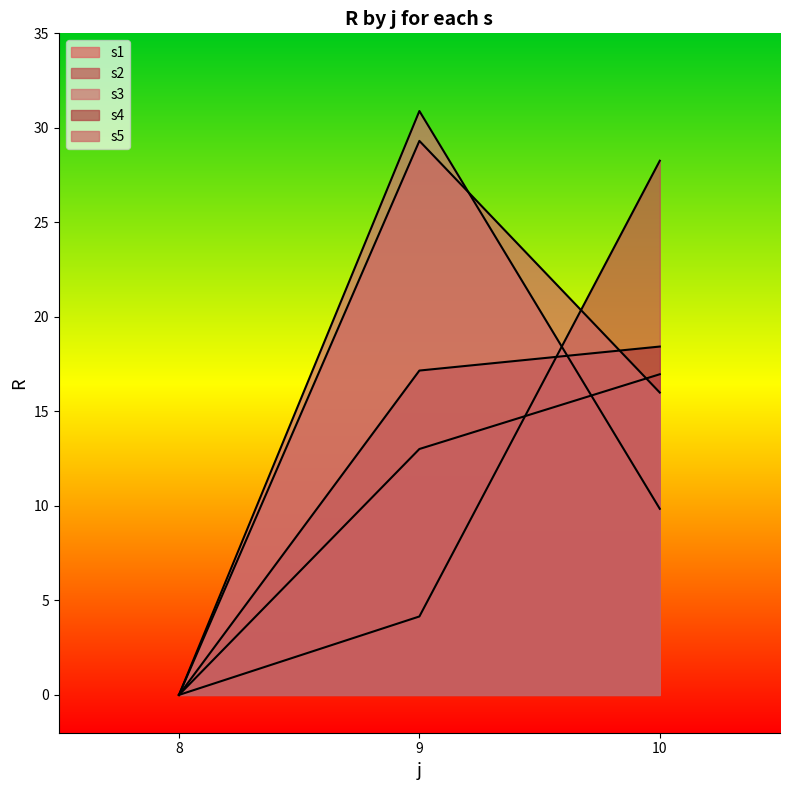

What is the value of the s3 point at the 2nd from the left?

30.9